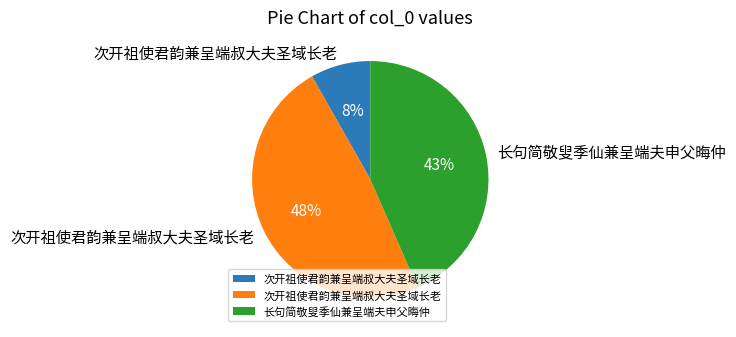

How many slices are in this pie chart?

3